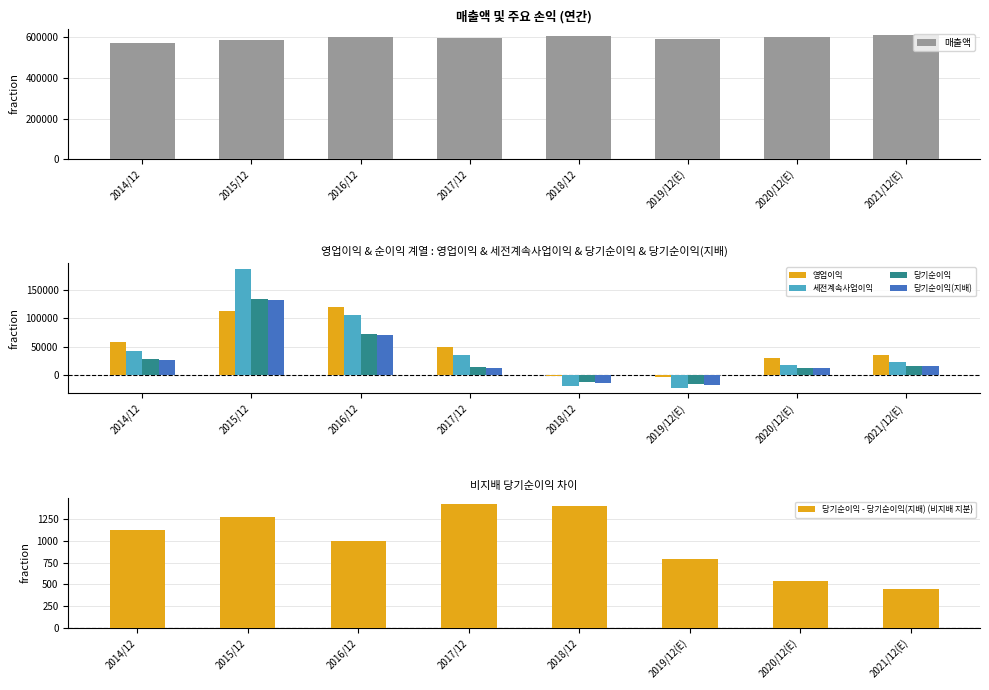

Between 2020/12(E) and 2014/12, which is larger?

2020/12(E)